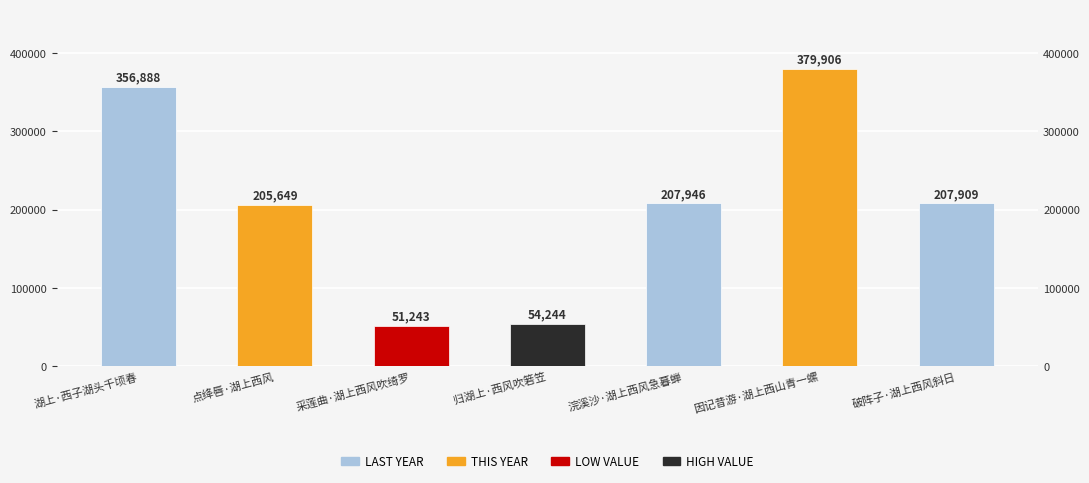

The chart shows a value of 207909 at 破阵子·湖上西风斜日. True or false?

True